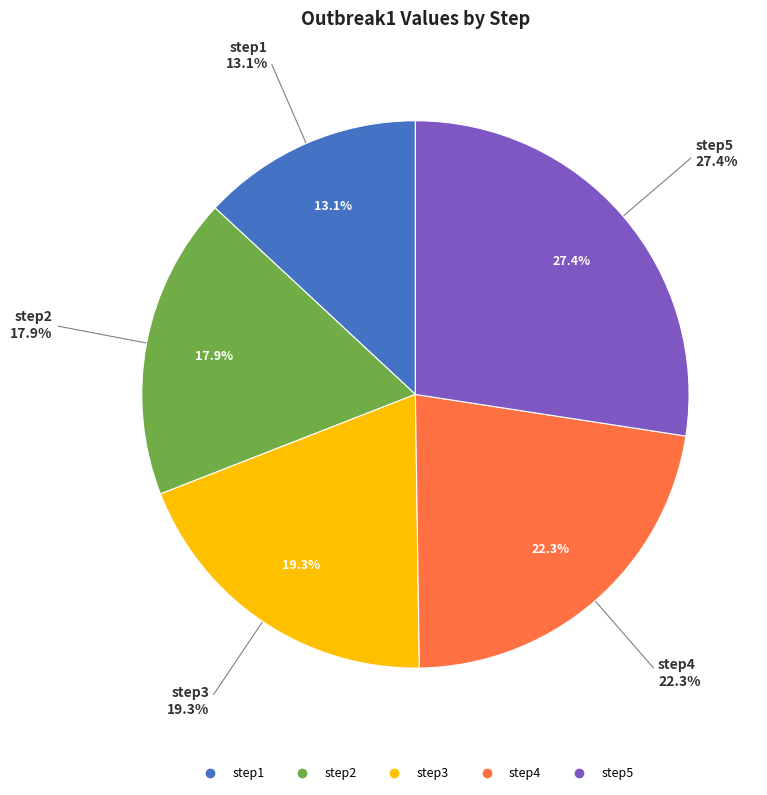

What percentage is NOT represented by step1?

86.9%